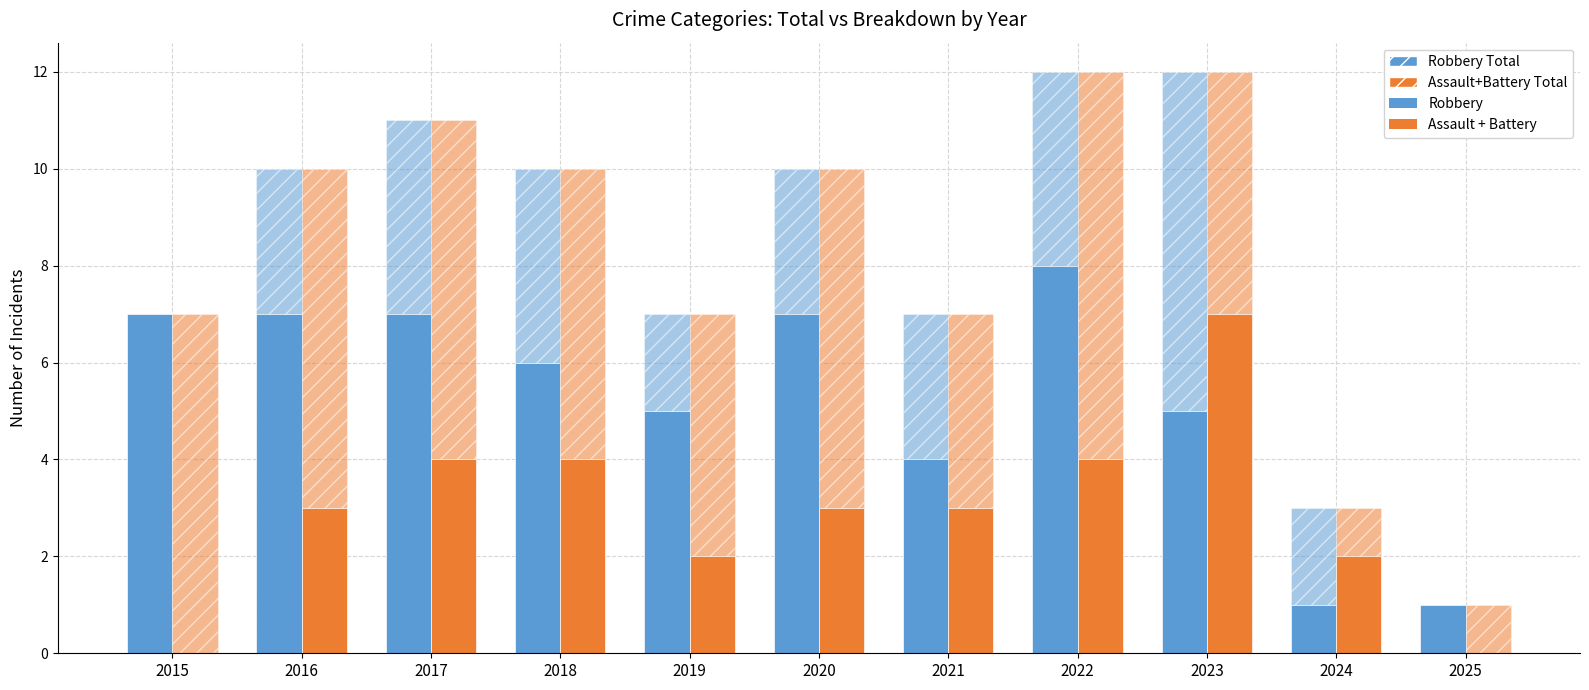

Between 2019 and 2024, which series saw the biggest shift?

Total (hatched)